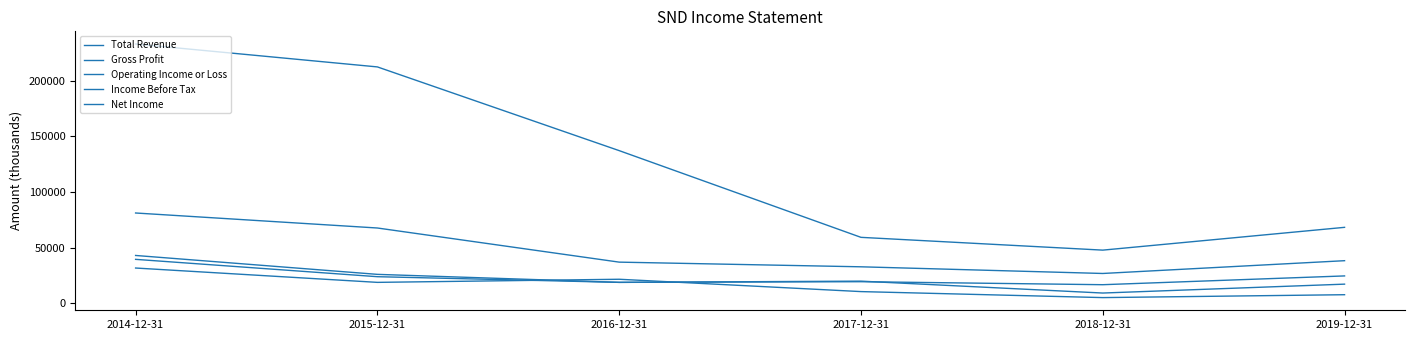

What position from the left is 2016-12-31?

3